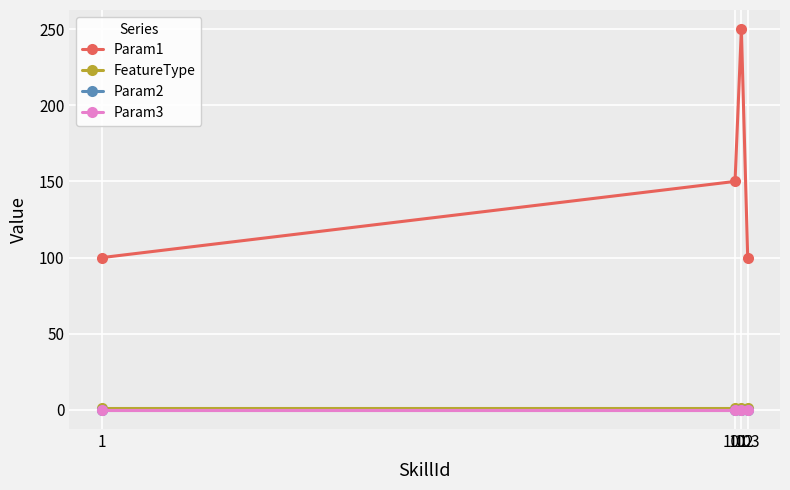

True or false: Param1 and Param3 intersect in this chart.

False